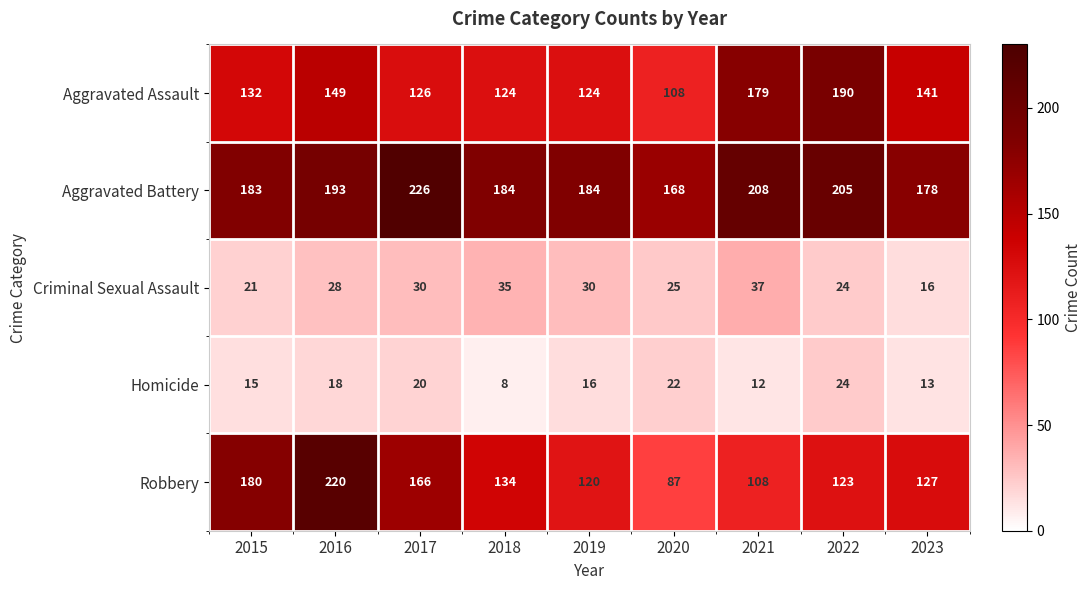

What is the difference between the maximum and minimum values in the Aggravated Battery series?

58